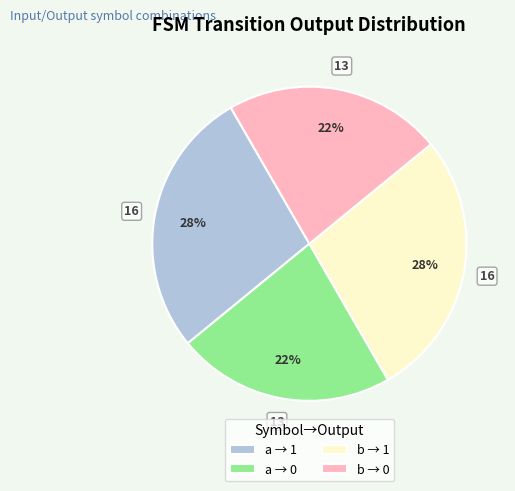

Combined, do b → 0 and a → 0 account for over 50%?

No